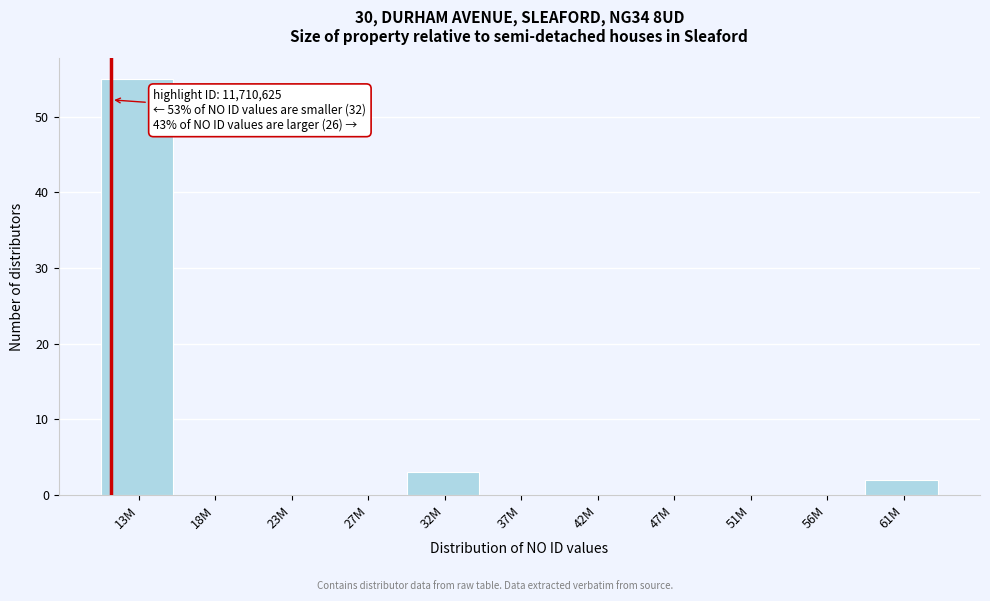

Reading left to right, list all the values displayed in this chart.

13M=55	18M=0	23M=0	27M=0	32M=3	37M=0	42M=0	47M=0	51M=0	56M=0	61M=2